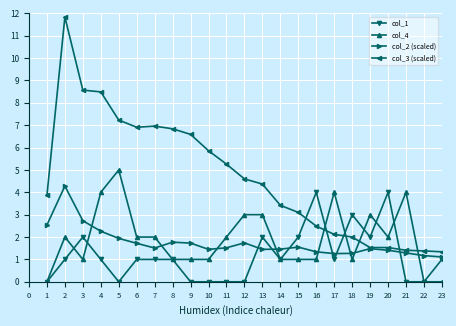

Does the chart have visible grid lines?

Yes